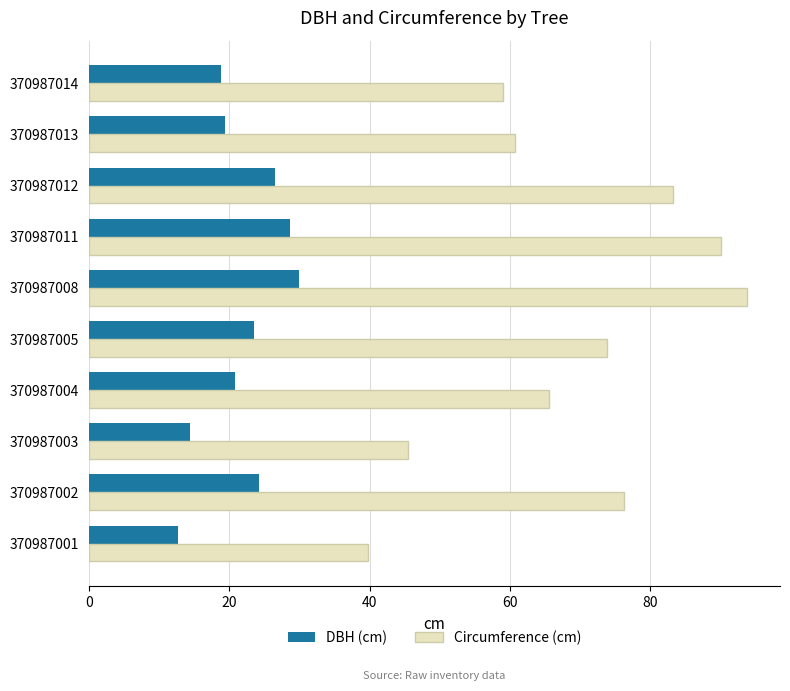

Which series has the widest spread of values?

Circumference (cm)